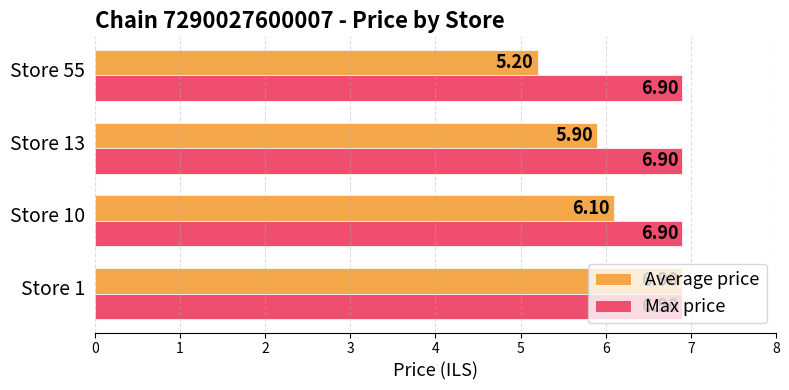

At how many categories does at least one series exceed 6?

4